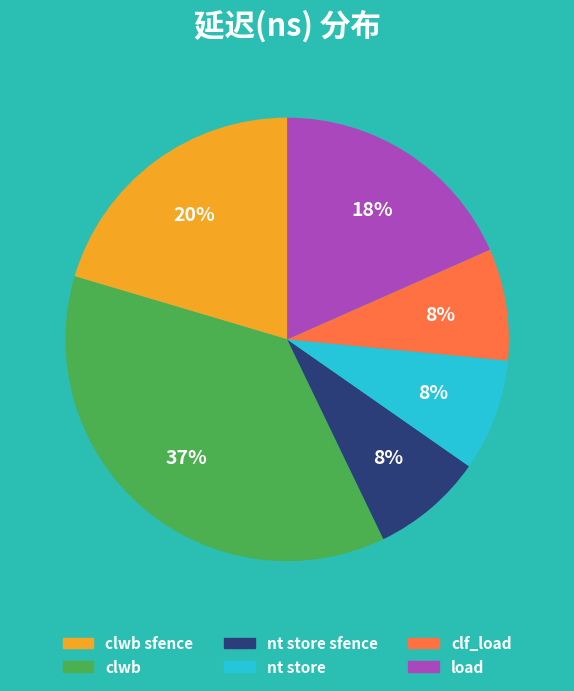

Combined, do clwb sfence and nt store account for over 50%?

No